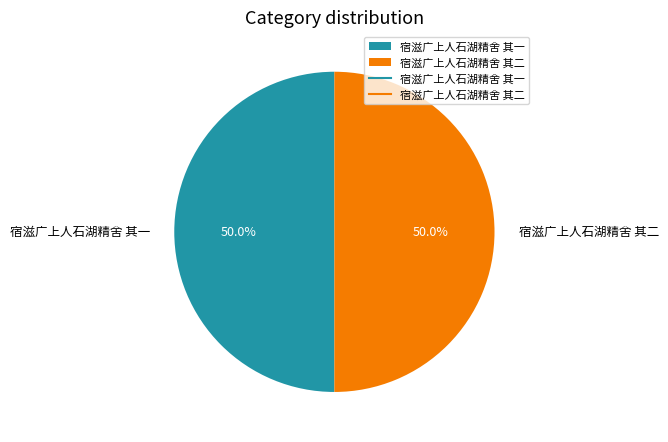

Do 宿滋广上人石湖精舍 其一 and 宿滋广上人石湖精舍 其二 together represent more than half of the pie?

Yes